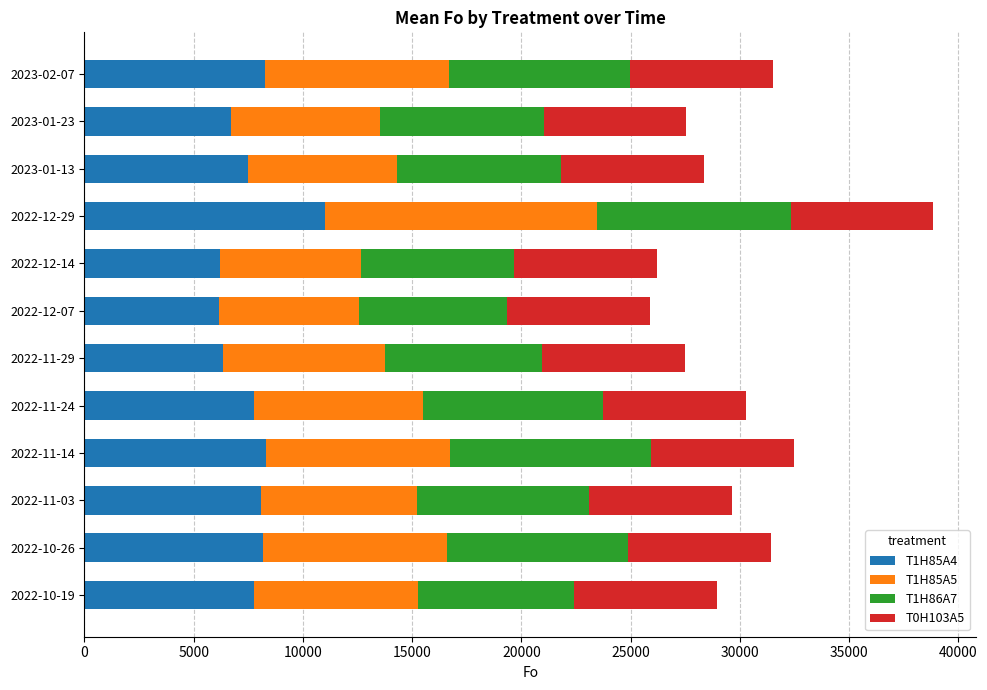

What is the lowest value of the T1H85A4 series?

6144.5